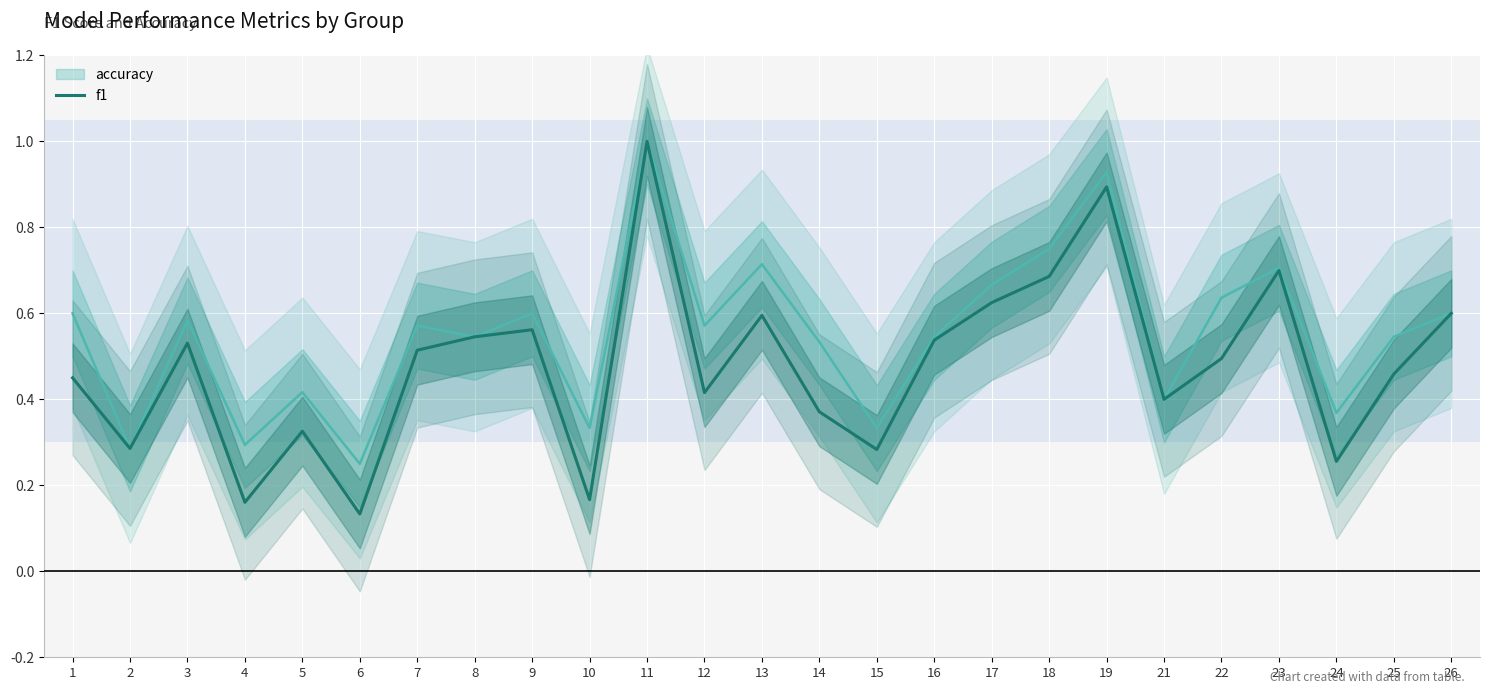

True or false: accuracy and f1 intersect in this chart.

False